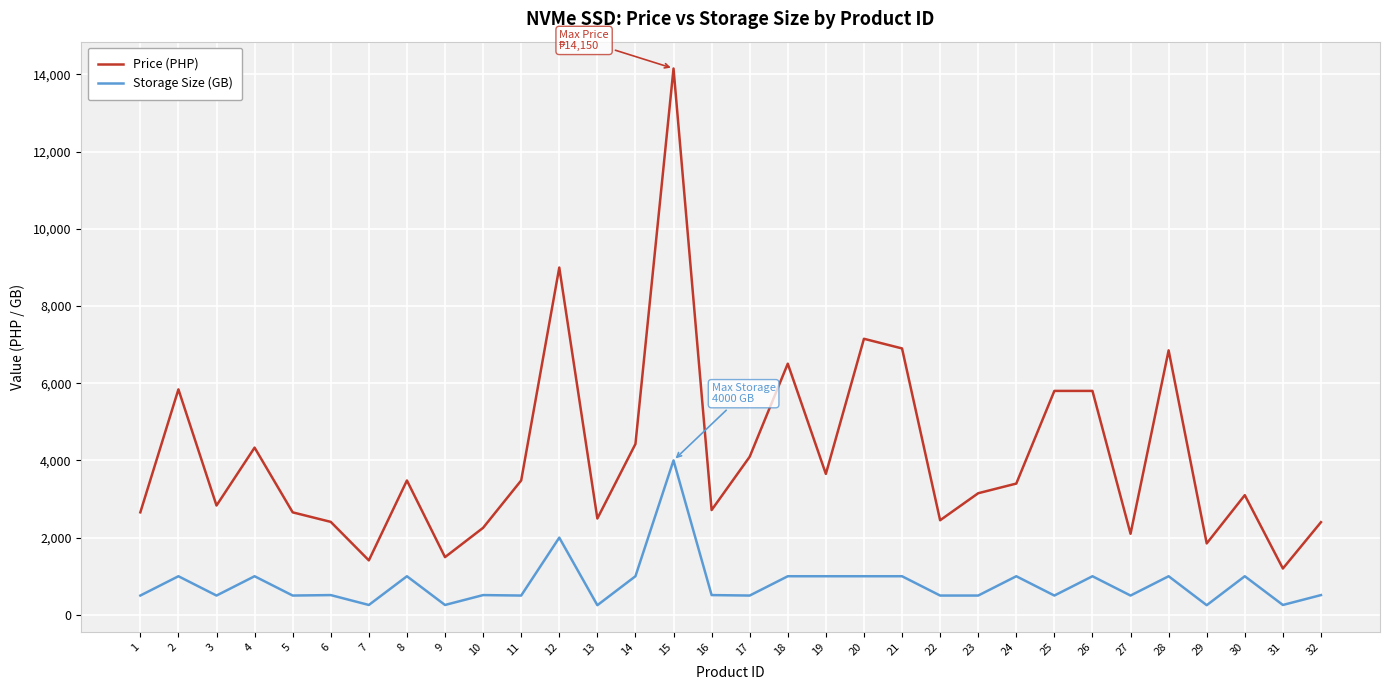

What are all the series names shown in the legend?

Price (PHP), Storage Size (GB)